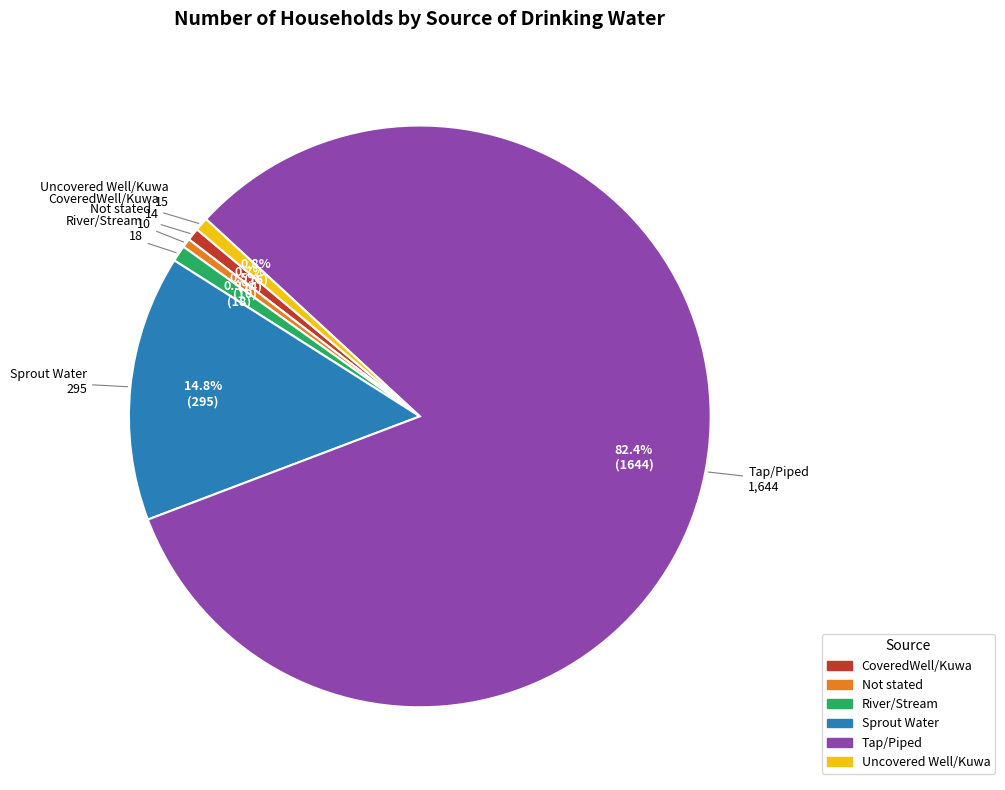

What is the total percentage of Not stated and River/Stream?

1.4%